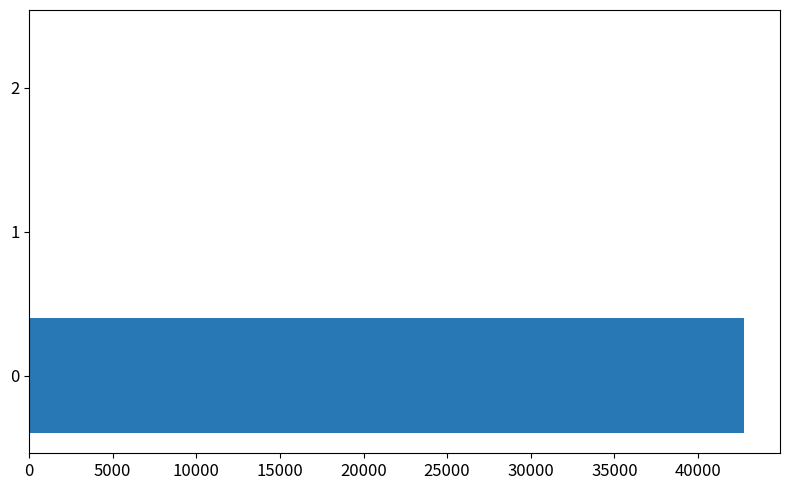

What is the sum of all values?

42770.5